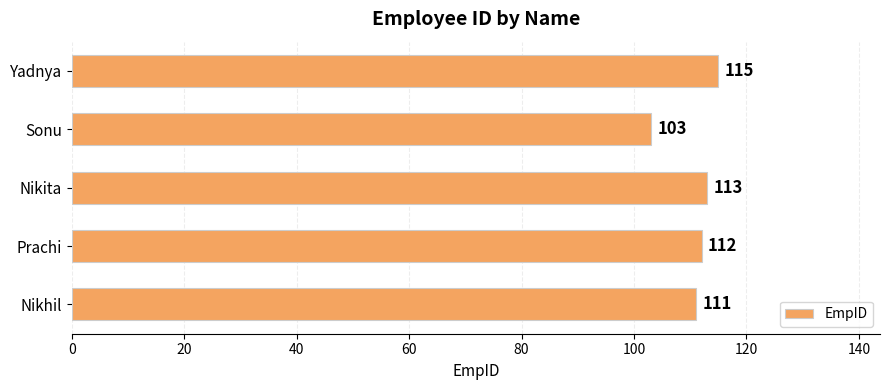

True or false: the data shows 55 at Yadnya.

False